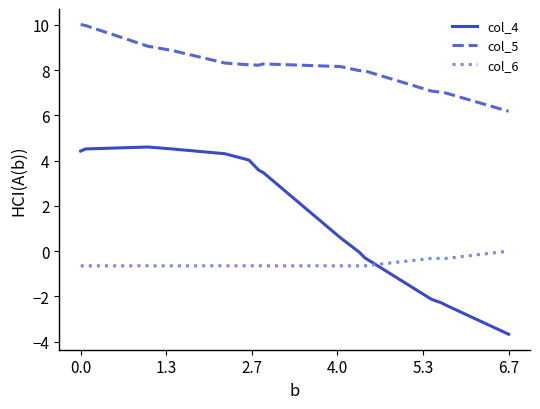

Which series has the largest total across all categories?

col_5